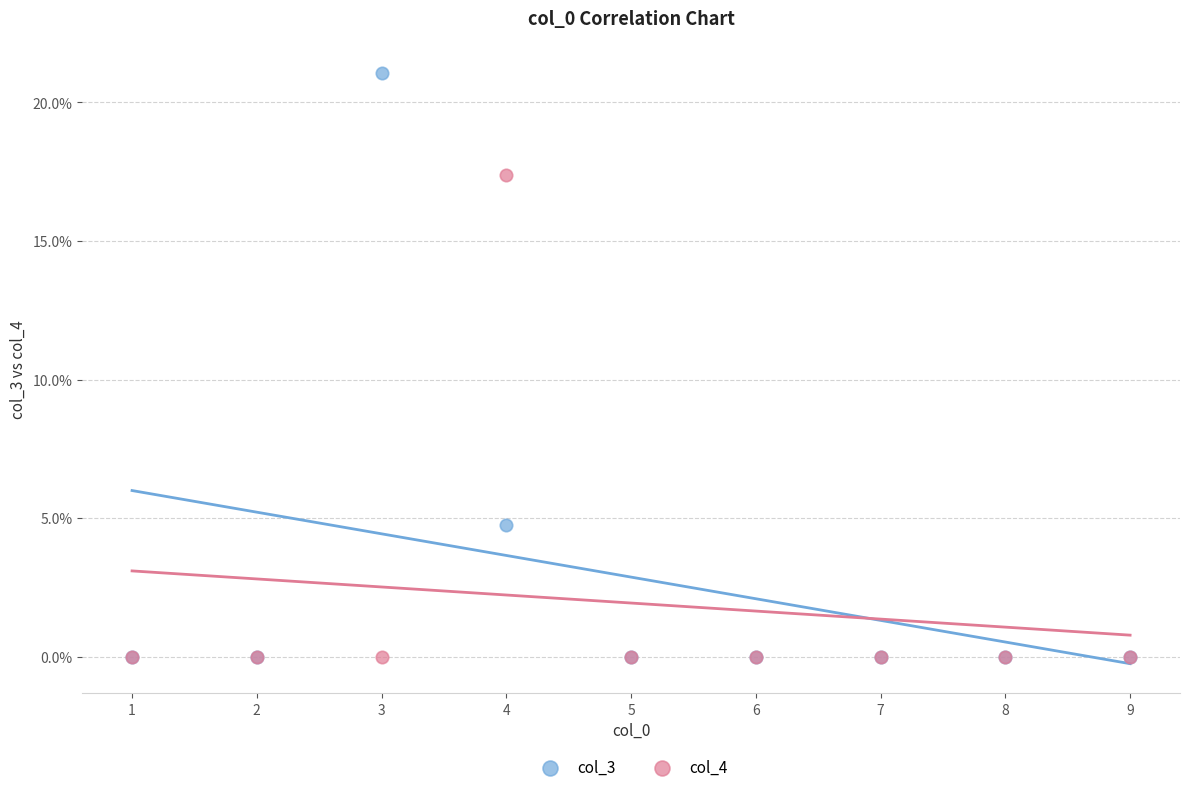

Which series has the largest Y range (max minus min)?

col_3